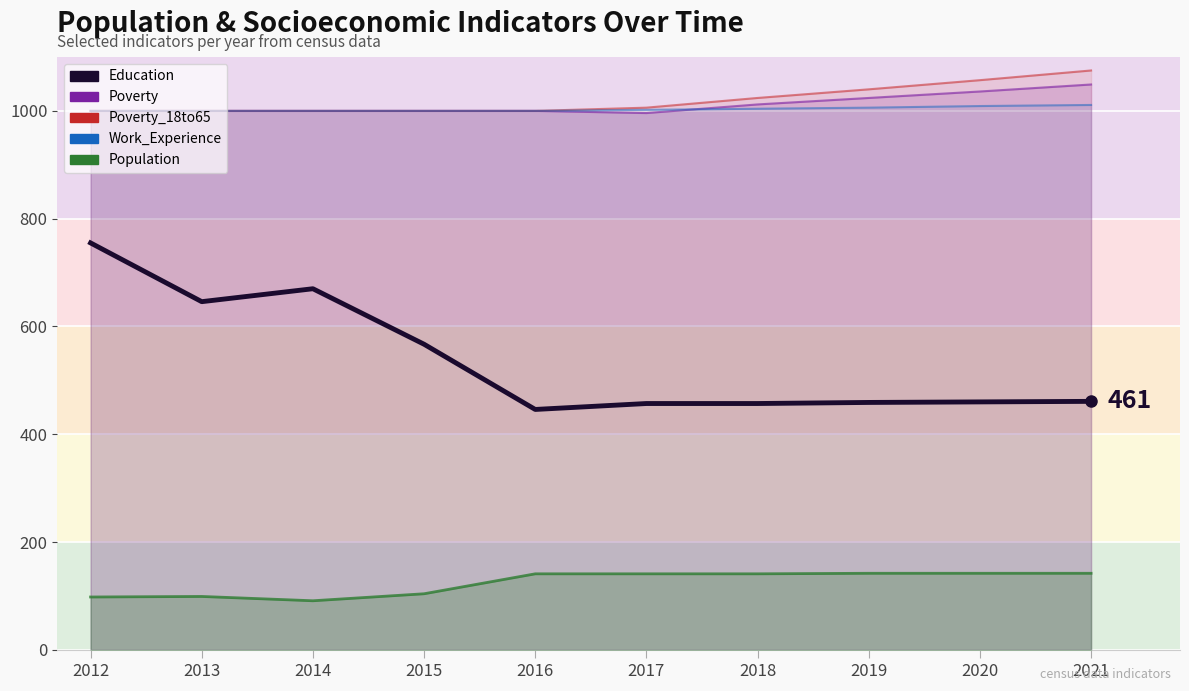

Which category has the lowest value across all series?

2016